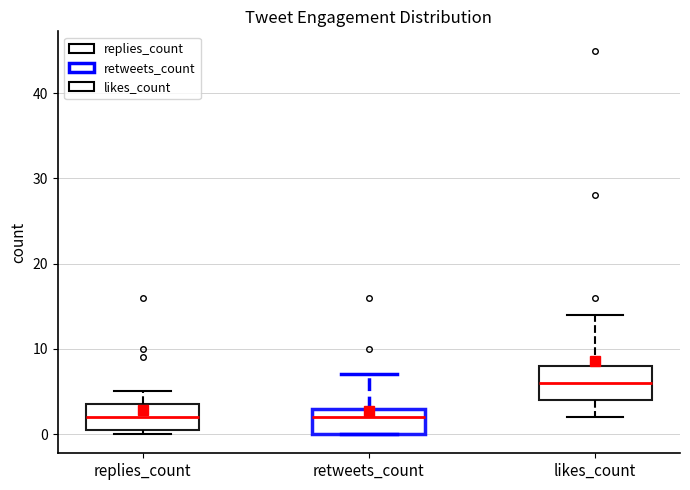

Which box is the tallest, from its lower edge to its upper edge?

likes_count